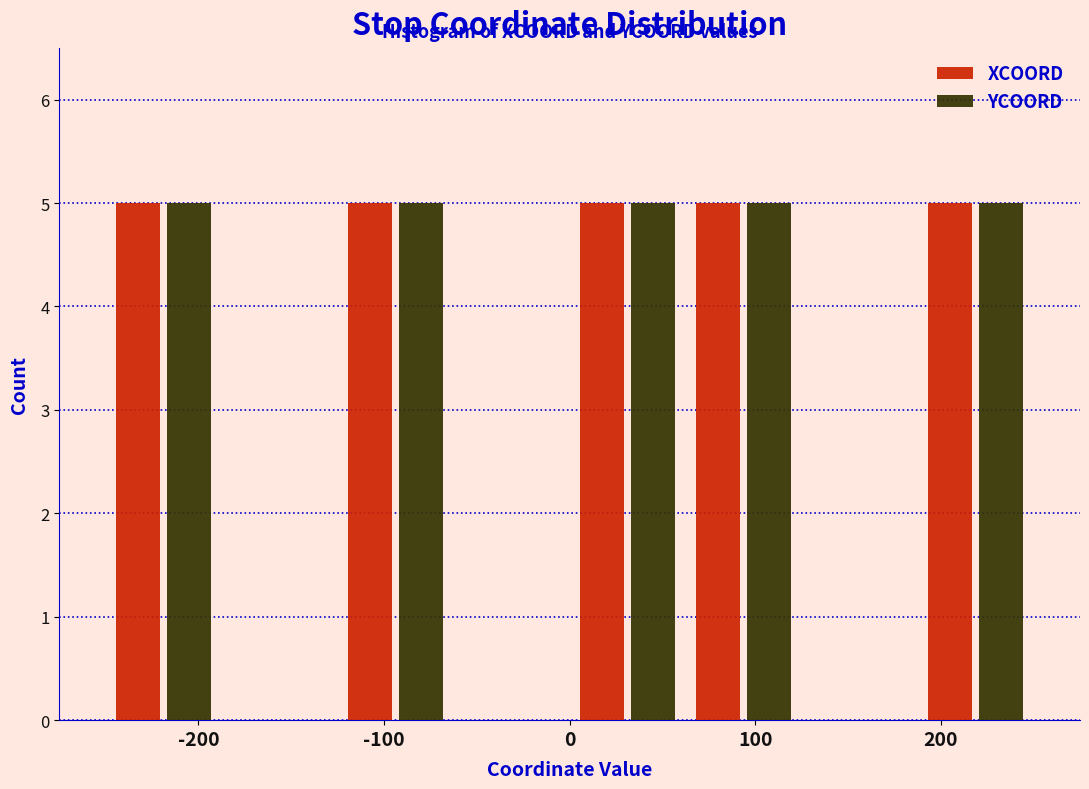

What is the height of the XCOORD bar covering 0 to 60 on the x-axis? Neither the bar edges nor the heights are printed on the chart, so give them approximately, as read against the axes.

5